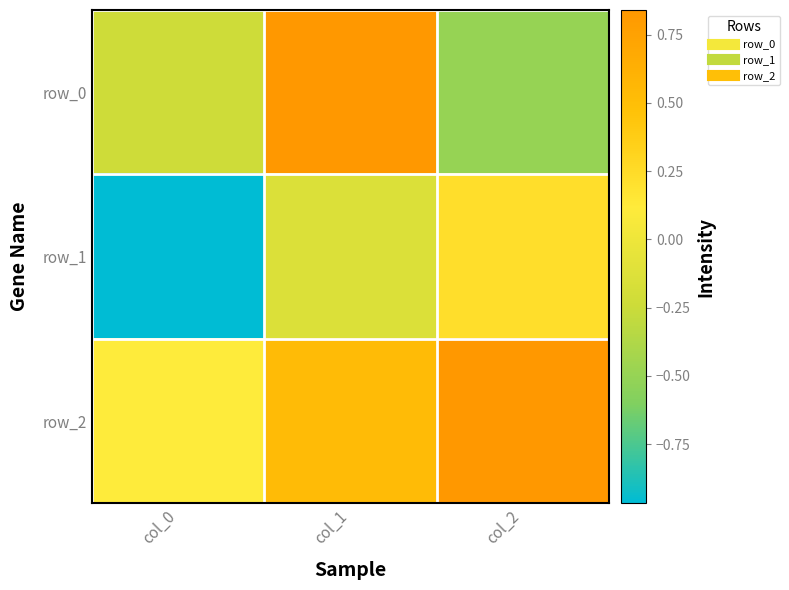

At which label does row_1 first exceed 0?

col_2